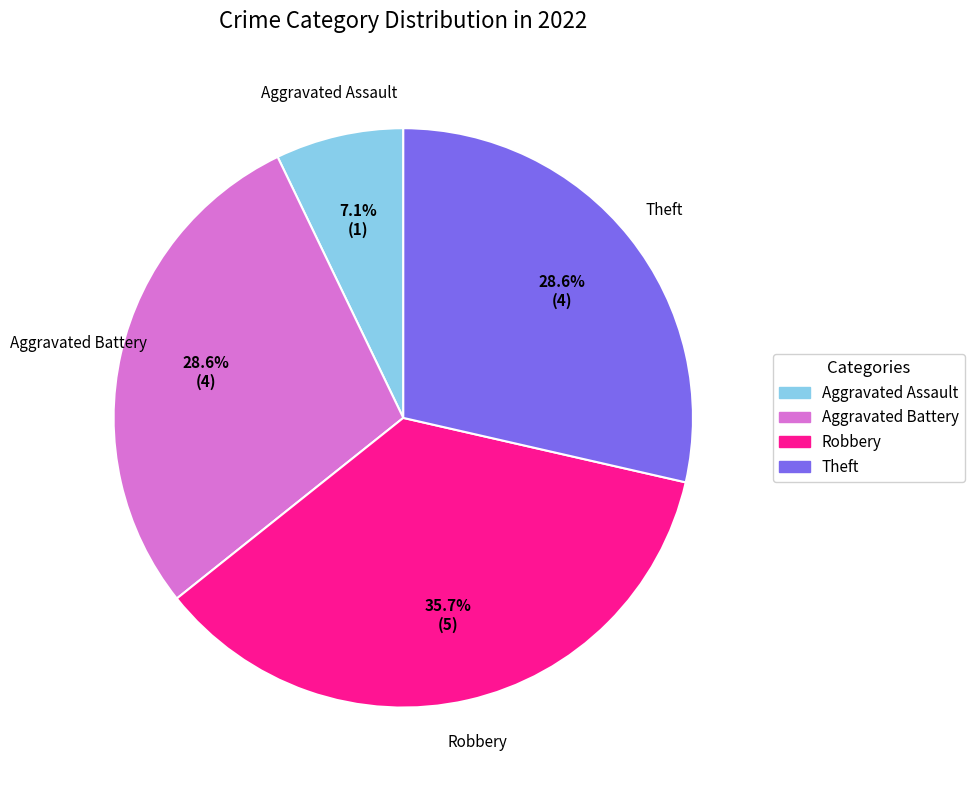

Is it true that Aggravated Battery is 16% of the pie?

False